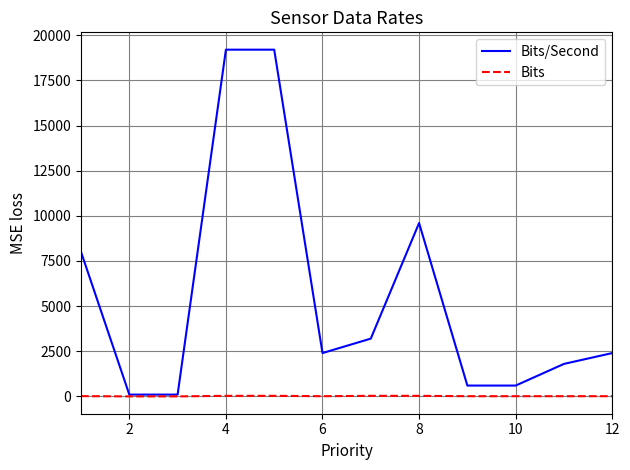

Which series has the largest total across all categories?

Bits/Second